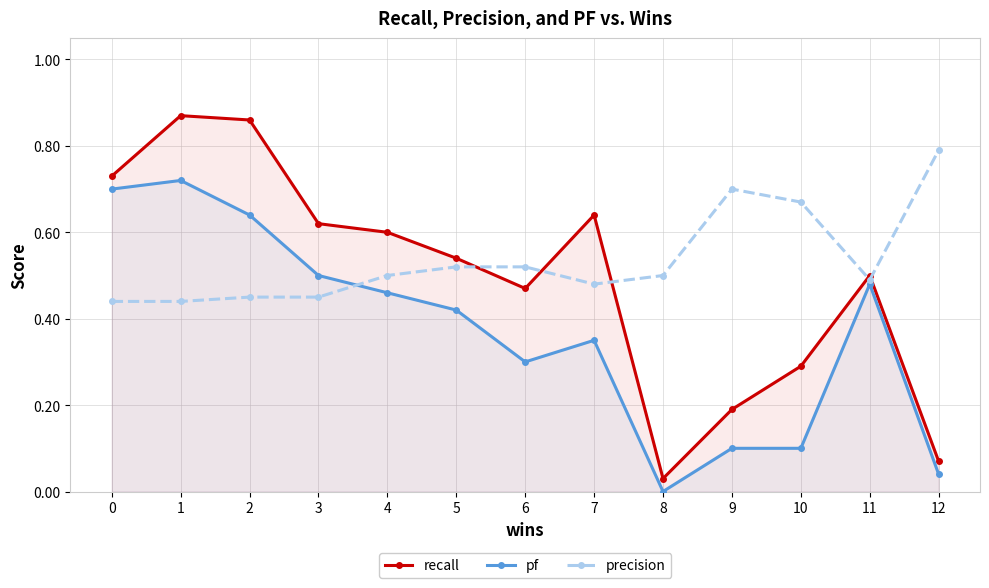

What is the difference between the highest and lowest values at 4?

0.1